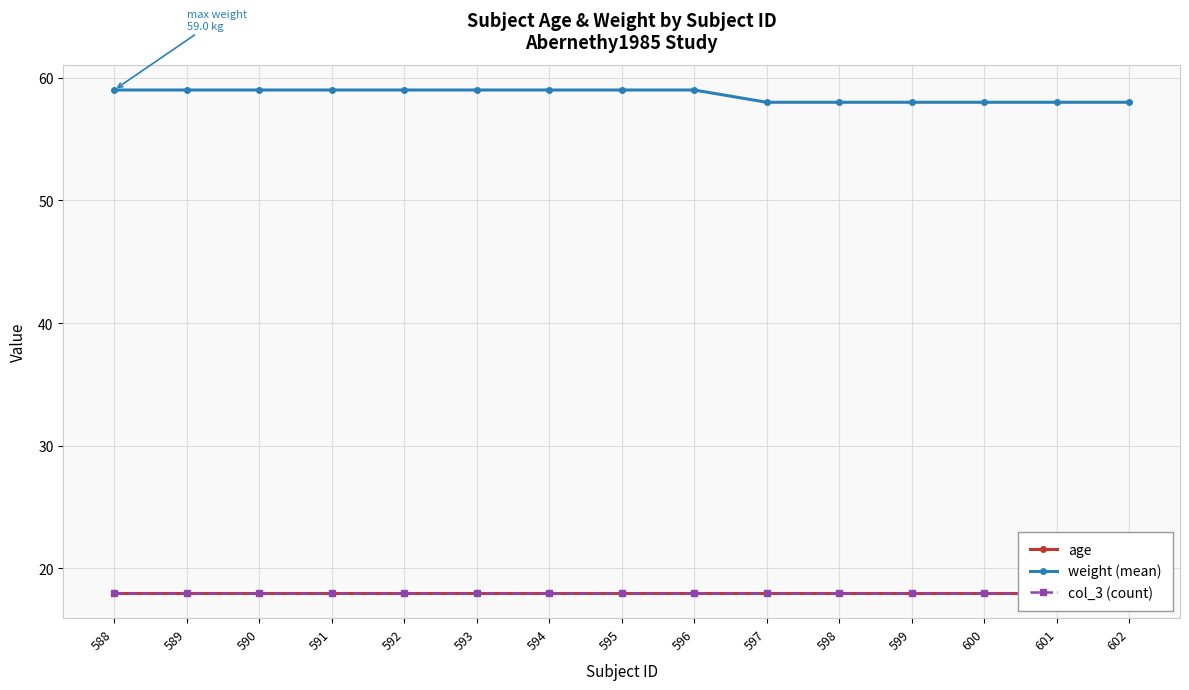

What is the average value of the col_3 (count) series?

18